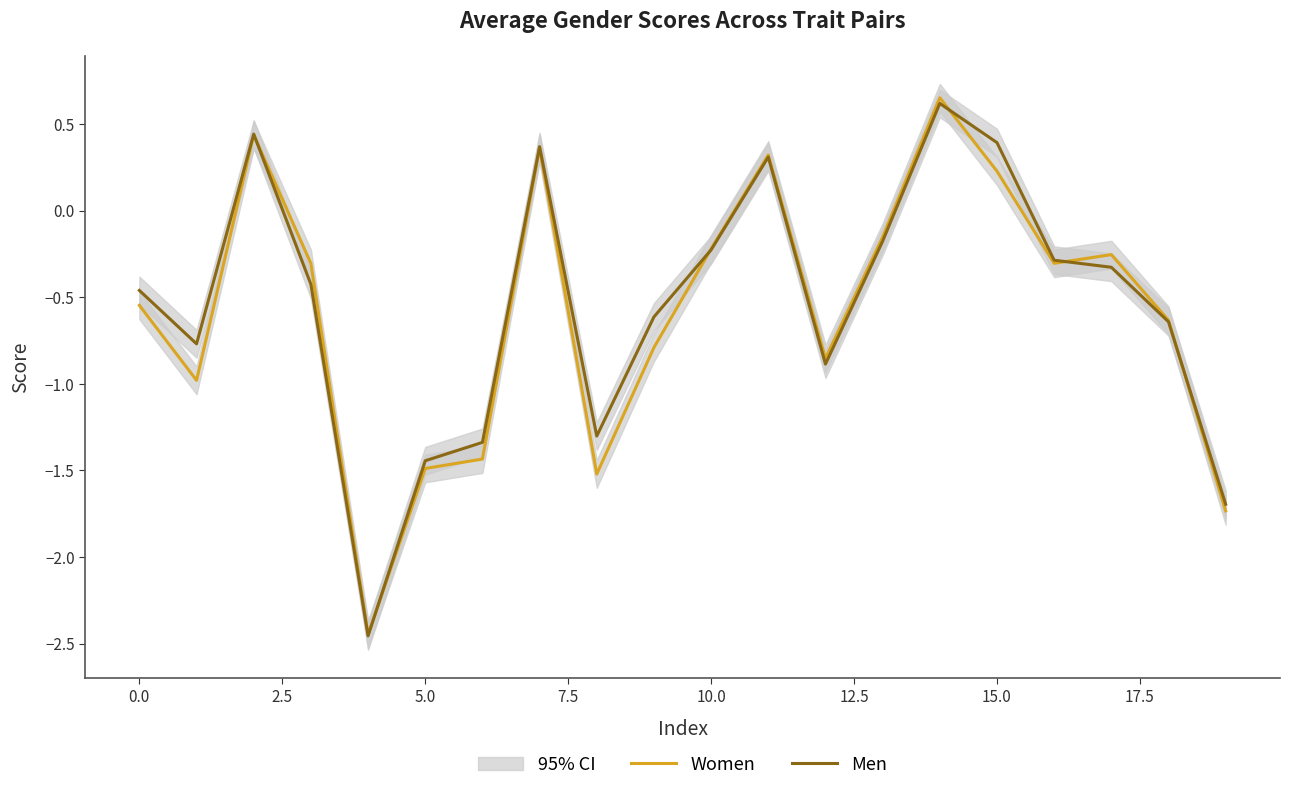

What is the average value of the Women series?

-0.6